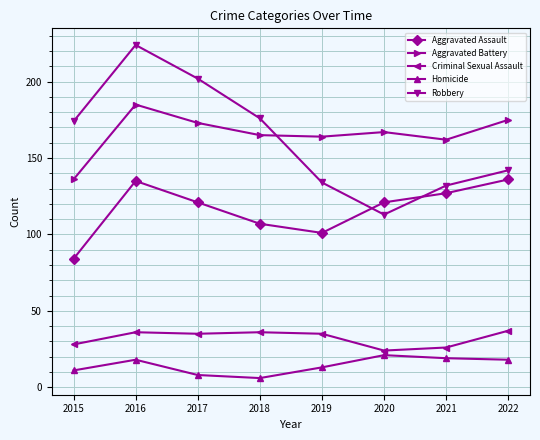

What is the difference between the highest and lowest values at 2015?

163